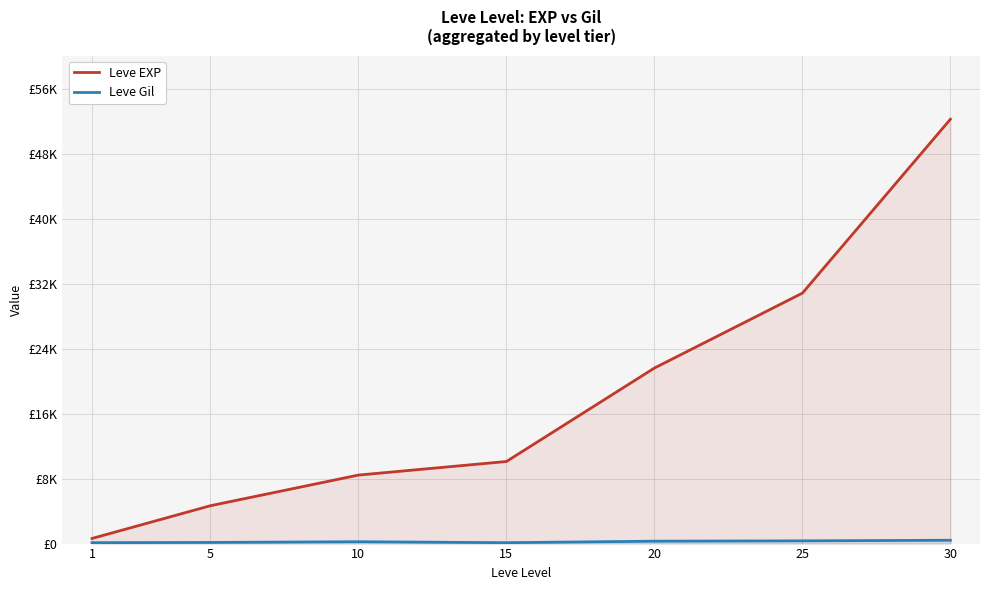

What is the difference between the Leve Gil values at 20 and 5?

155